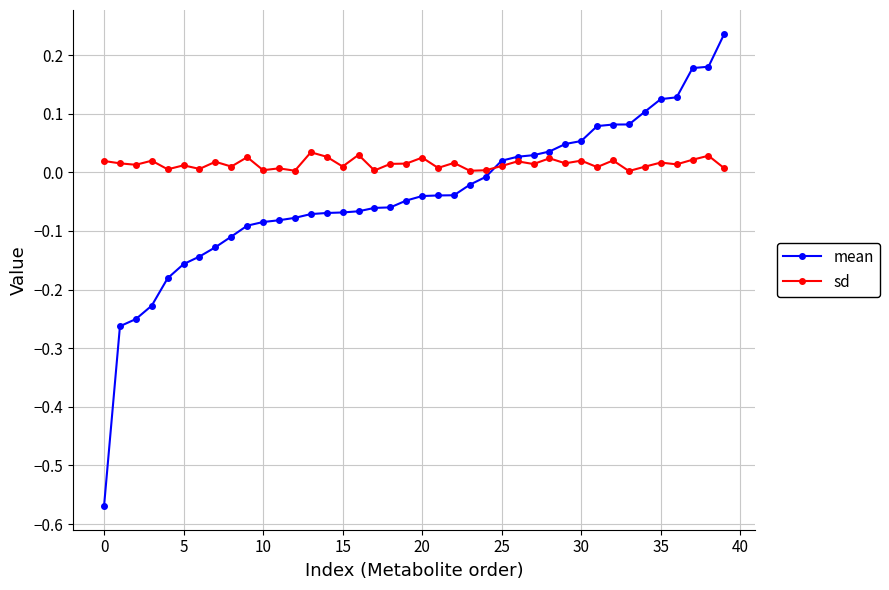

List the series in order of their peak value, lowest first.

sd, mean